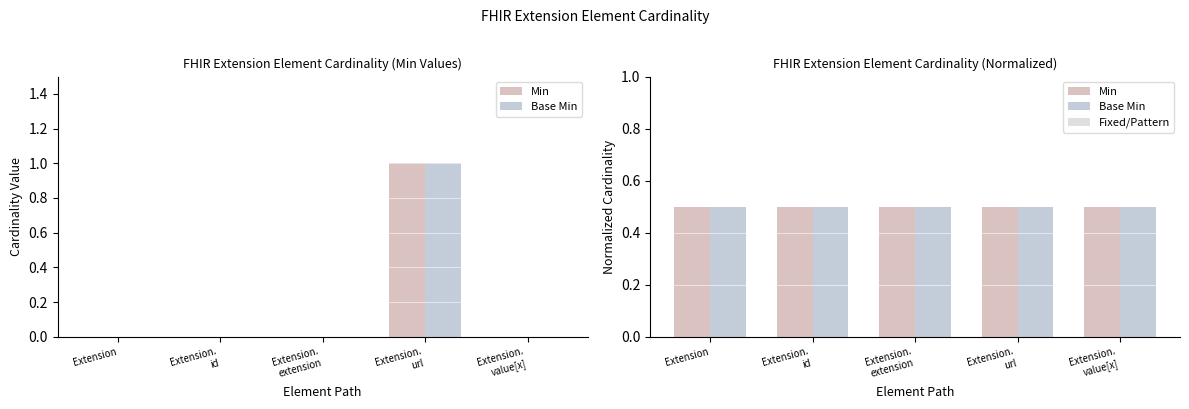

The value of Base Min at Extension.
url is 0.1. True or false?

False